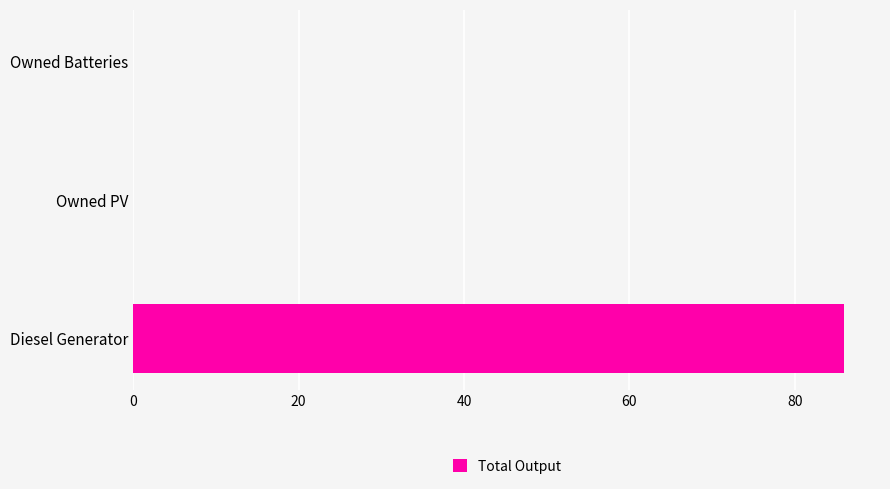

The value at Diesel Generator is 44. True or false?

False